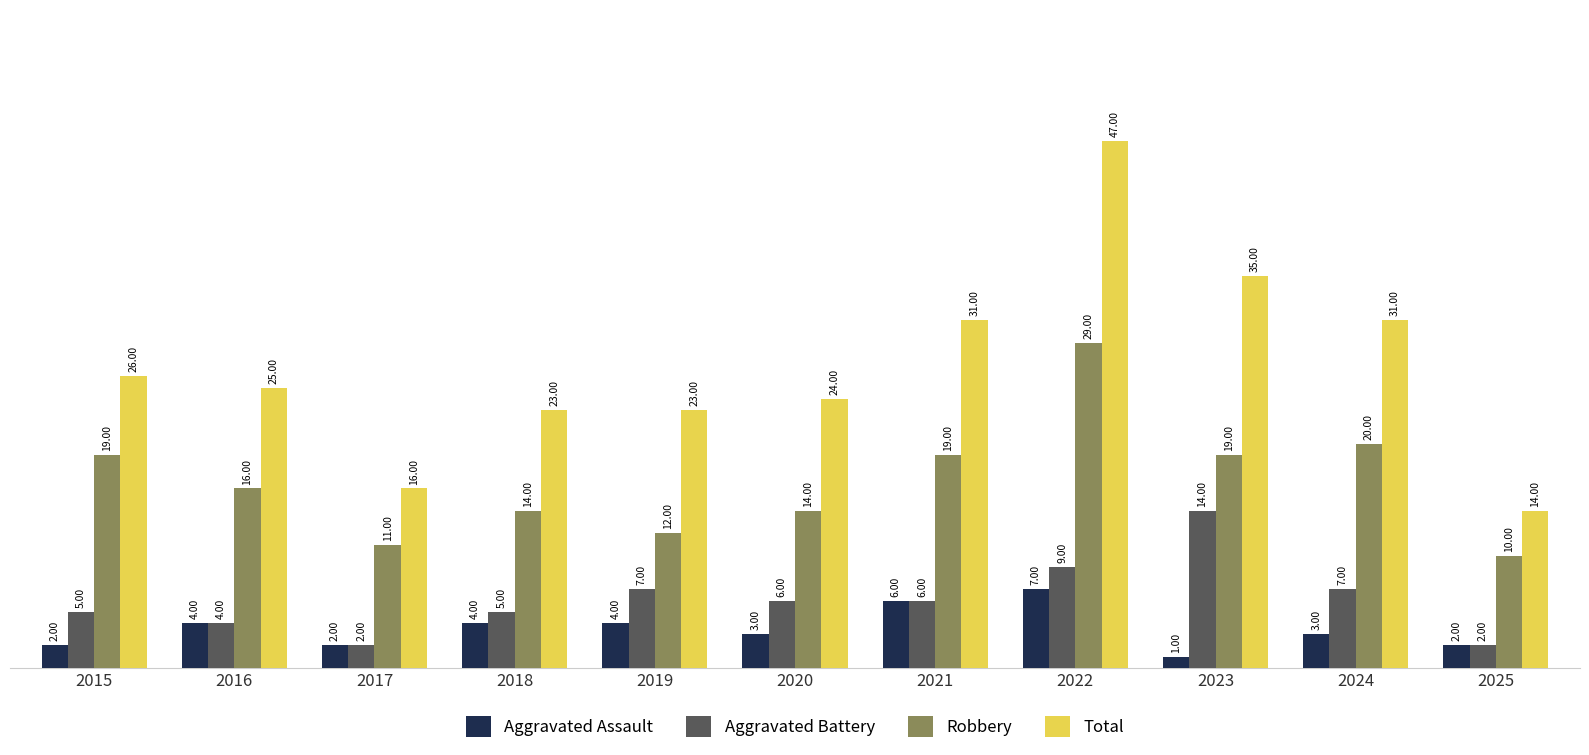

Is the value of Robbery at 2015 greater than the value of Aggravated Assault at 2017?

Yes